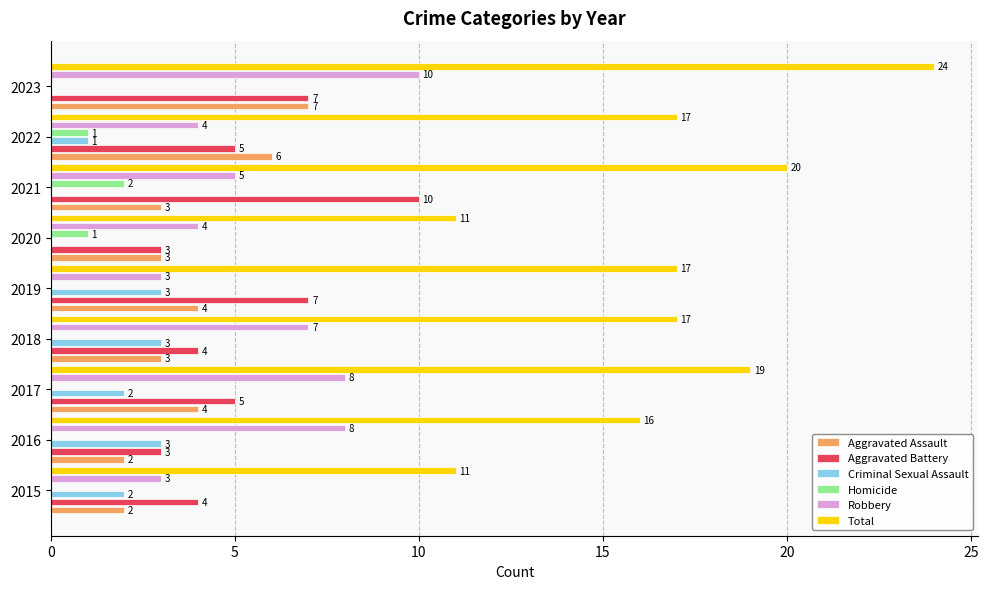

What is the total value across all series at 2017?

38